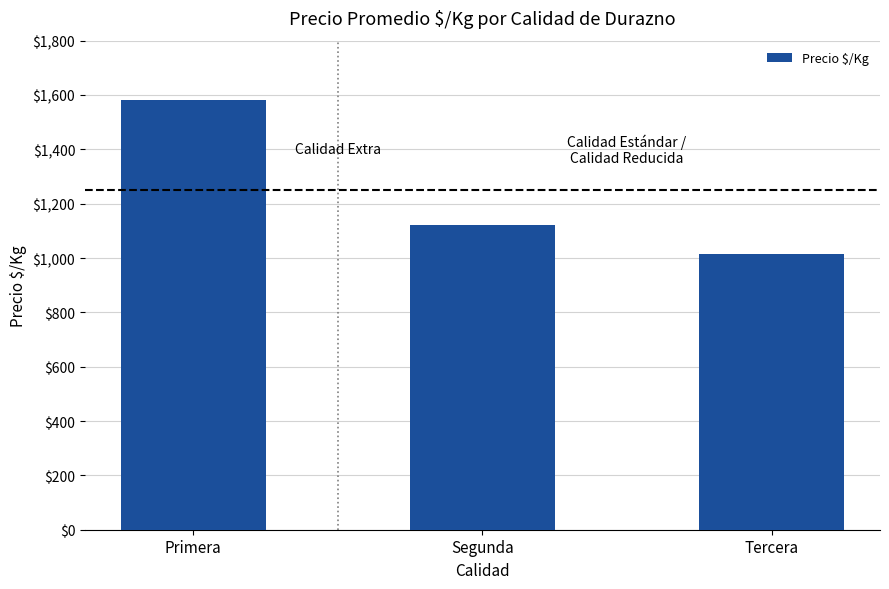

The chart shows a value of 1014 at Tercera. True or false?

True